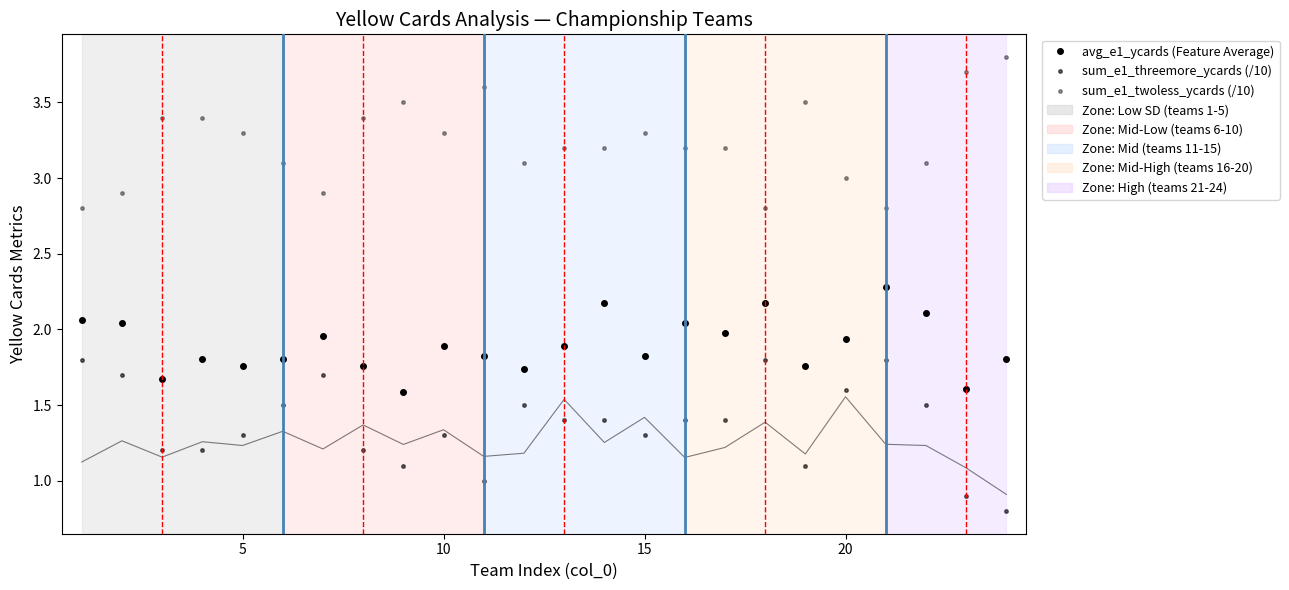

The value of sum_e1_twoless_ycards (/10) at 6 is 1.9. True or false?

False